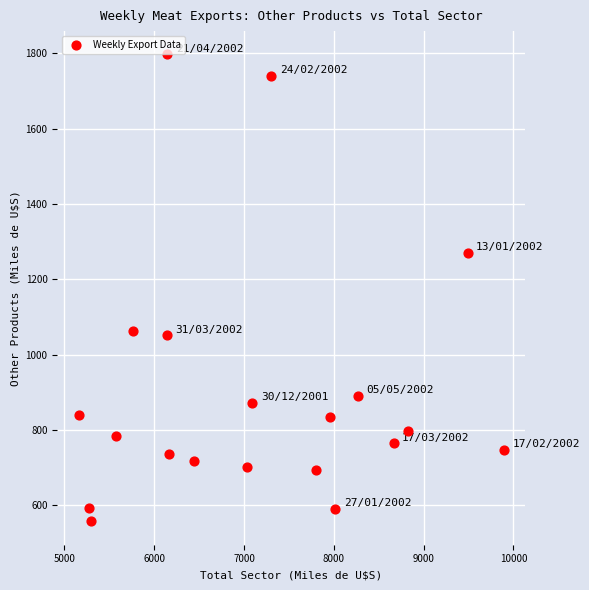

What Y value in the scatter plot is closest to 1177?

1270